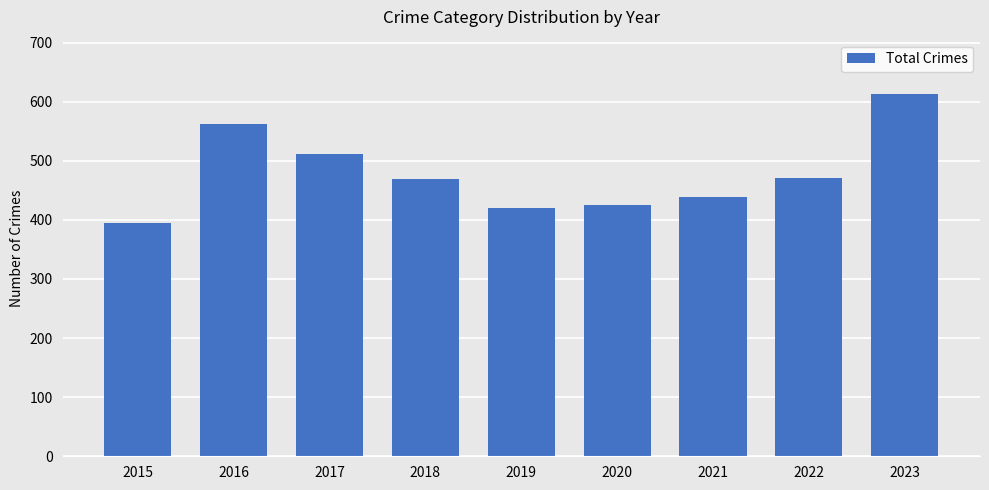

What value does the data have at 2020?

425